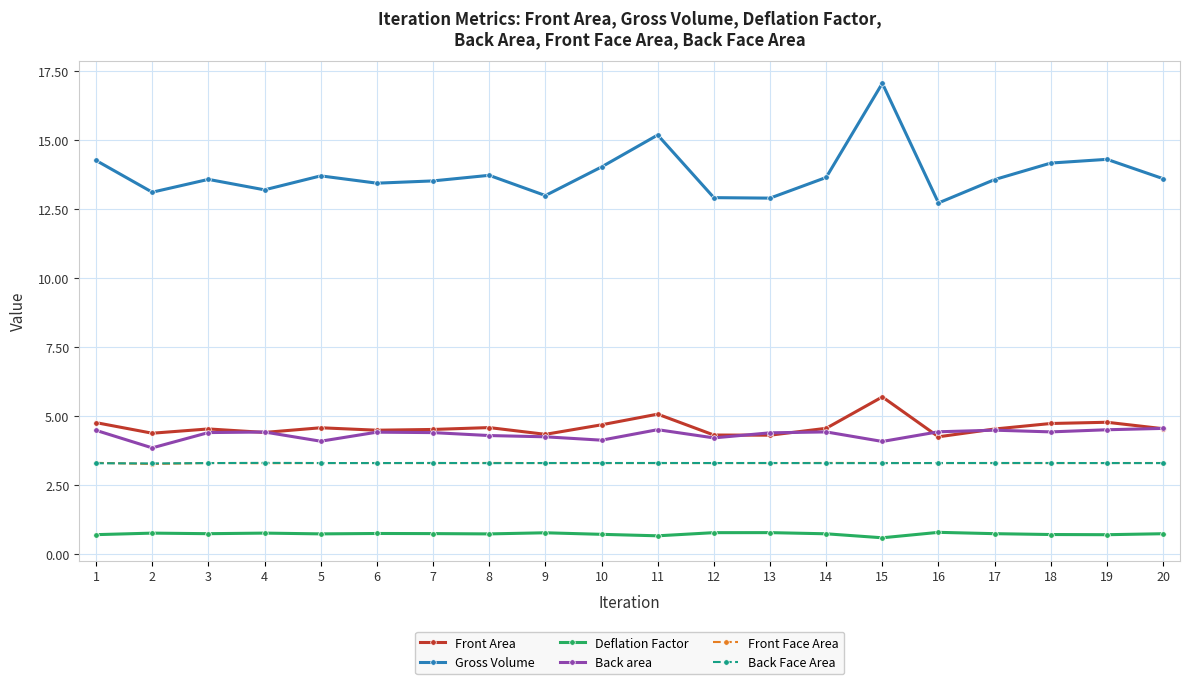

True or false: Back area and Gross Volume cross at least once.

False